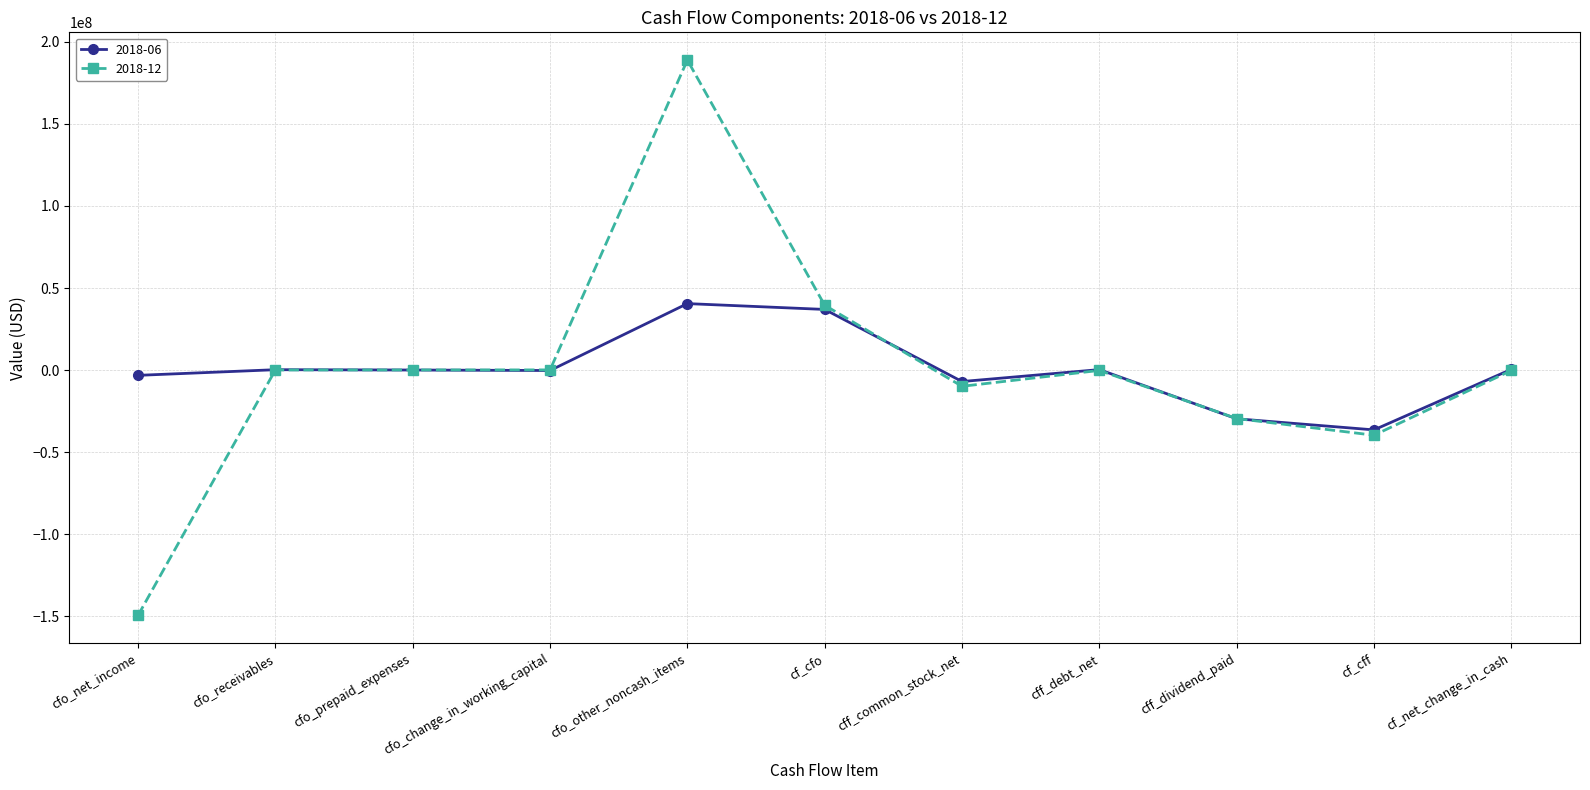

Rank the series by their maximum value, from highest to lowest.

2018-12, 2018-06